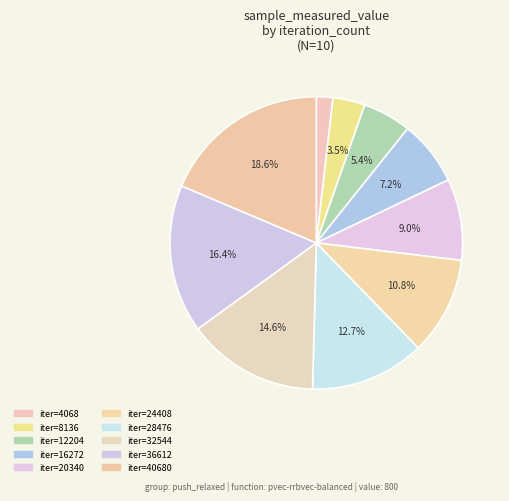

To the nearest percent, what is the average slice percentage?

10%